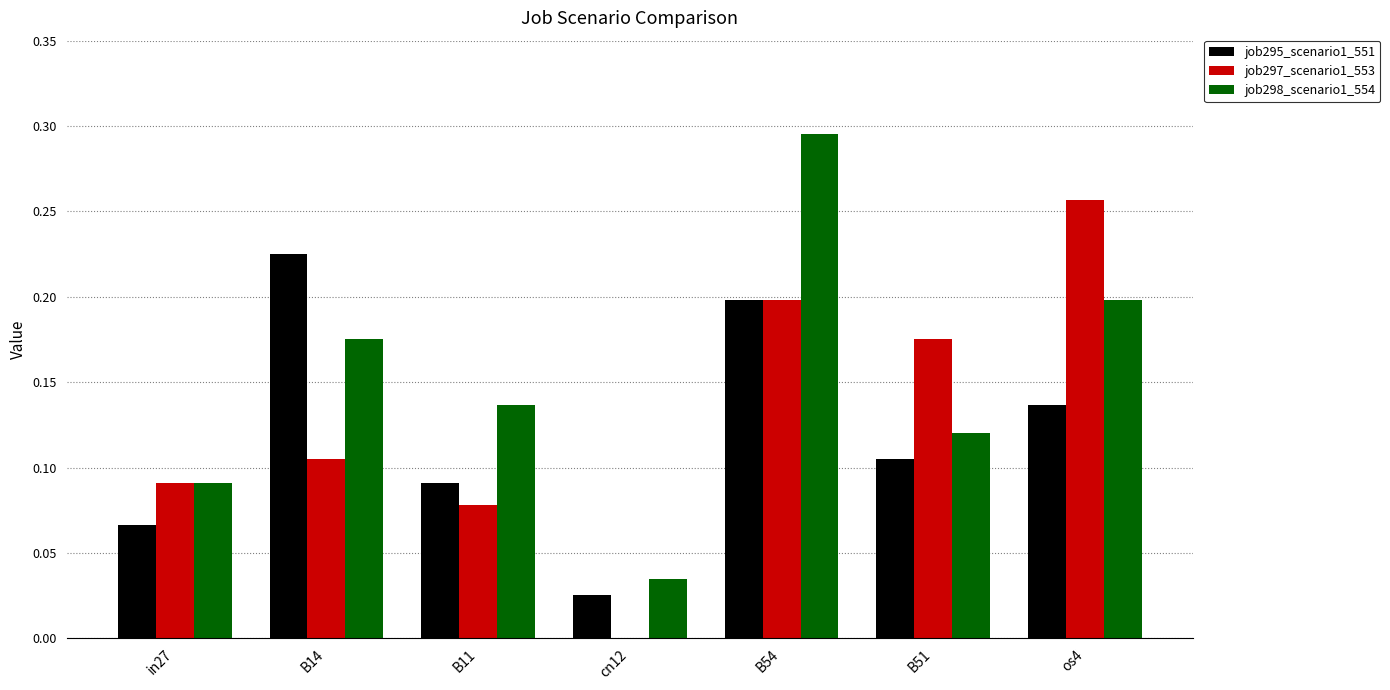

True or false: job298_scenario1_554 has a value of 0.3 at B14.

False